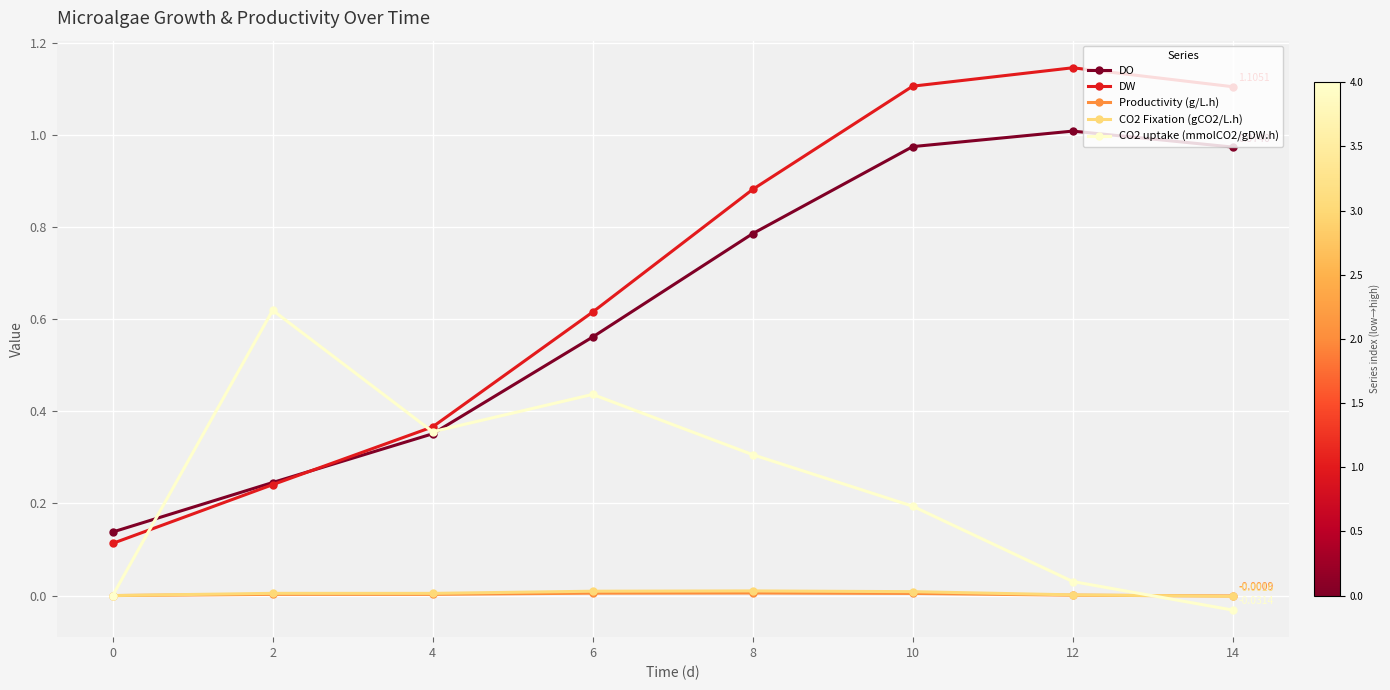

Is this an area chart (filled region under the line)?

No